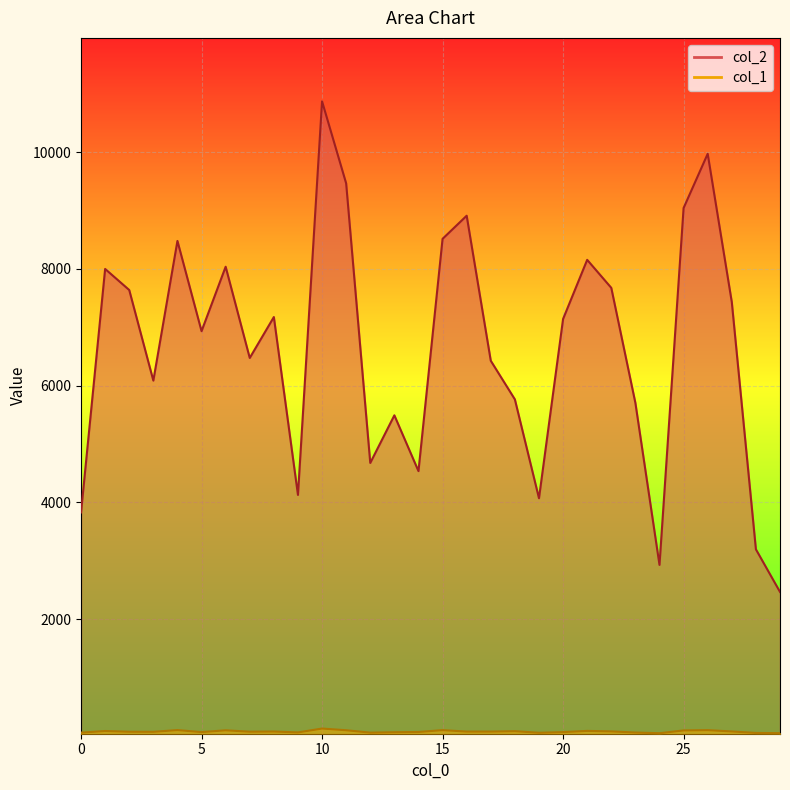

What is the minimum value for col_1?

43